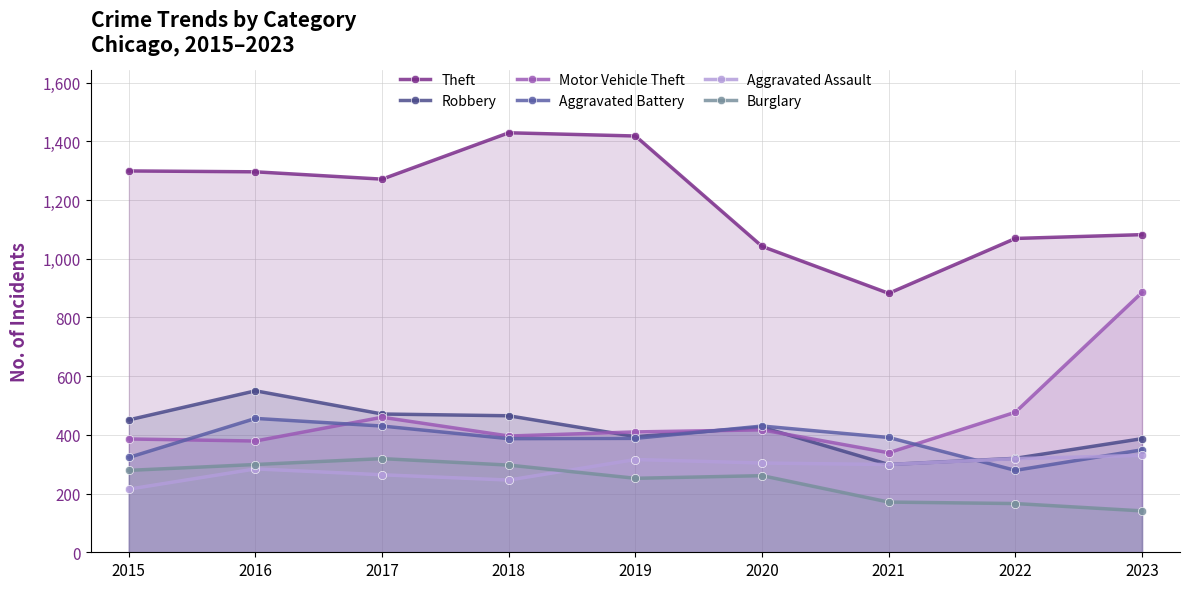

What is the smallest value displayed?

141